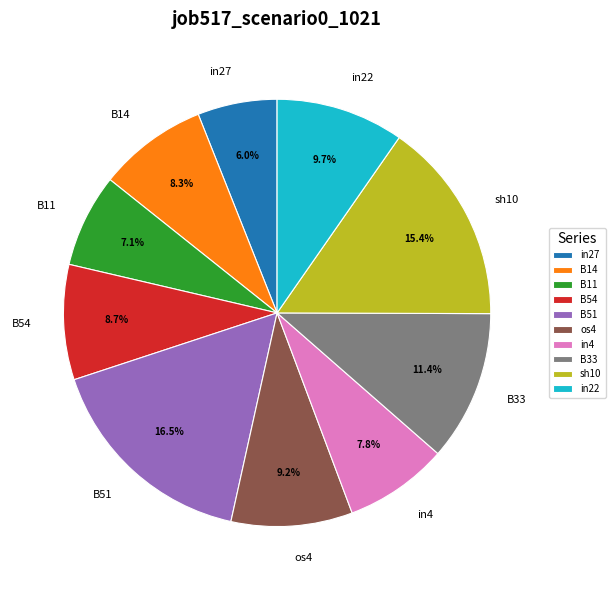

Which slice is the largest?

B51